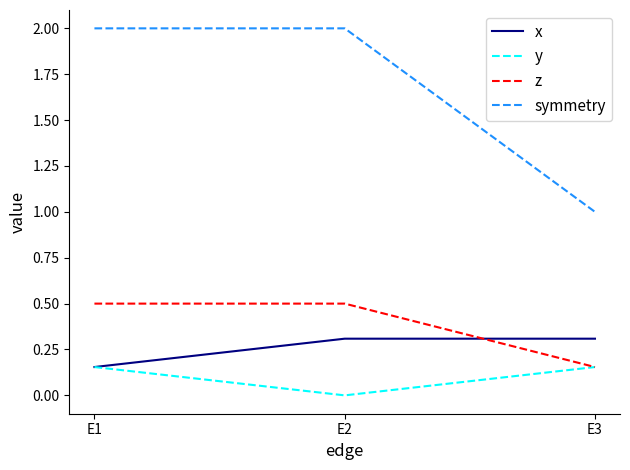

Which series has the largest total across all categories?

symmetry